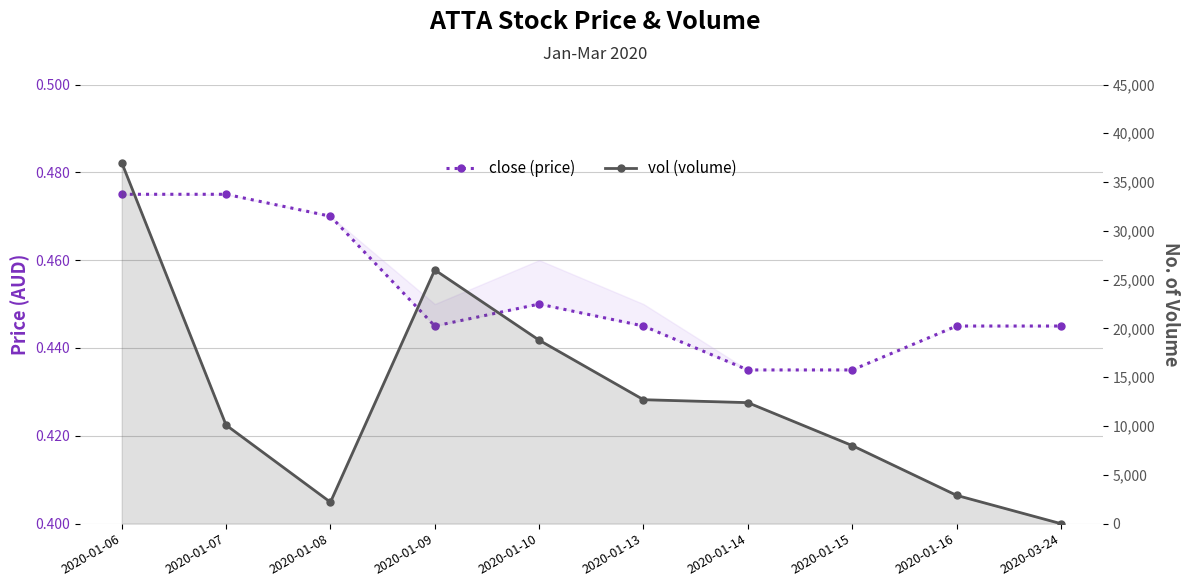

Reading left to right, what are all the values shown in this chart?

close (price): 2020-01-06=0.5	2020-01-07=0.5	2020-01-08=0.5	2020-01-09=0.4	2020-01-10=0.5	2020-01-13=0.4	2020-01-14=0.4	2020-01-15=0.4	2020-01-16=0.4	2020-03-24=0.4
vol (volume): 2020-01-06=37000.0	2020-01-07=10100.0	2020-01-08=2200.0	2020-01-09=26000.0	2020-01-10=18800.0	2020-01-13=12700.0	2020-01-14=12400.0	2020-01-15=8000.0	2020-01-16=2900.0	2020-03-24=0.0